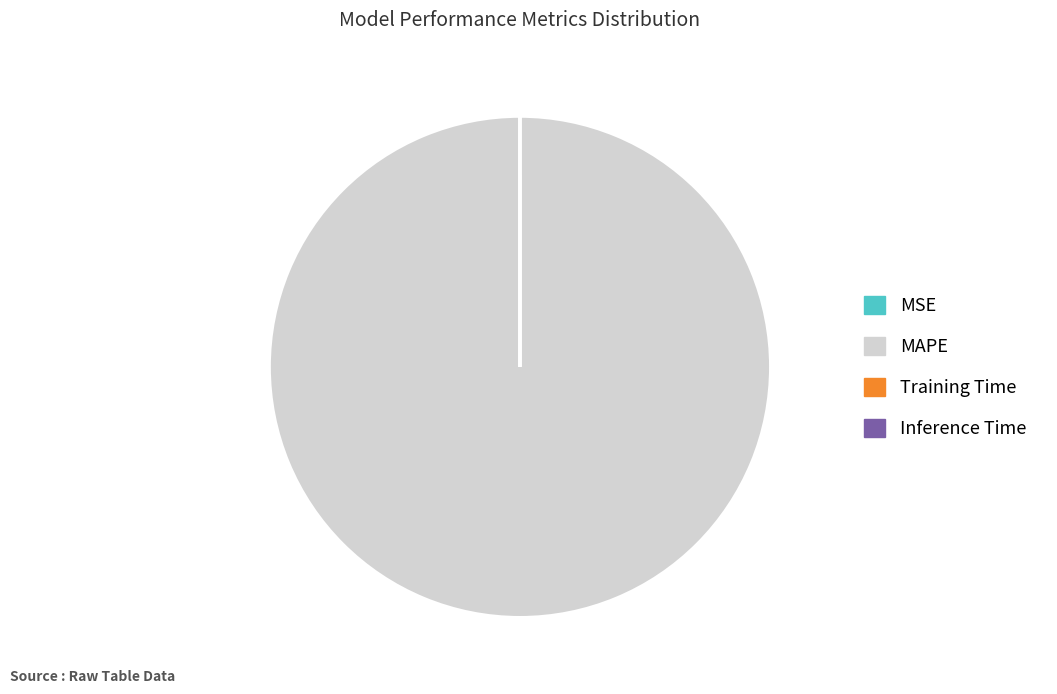

Is there a majority slice in this chart?

Yes